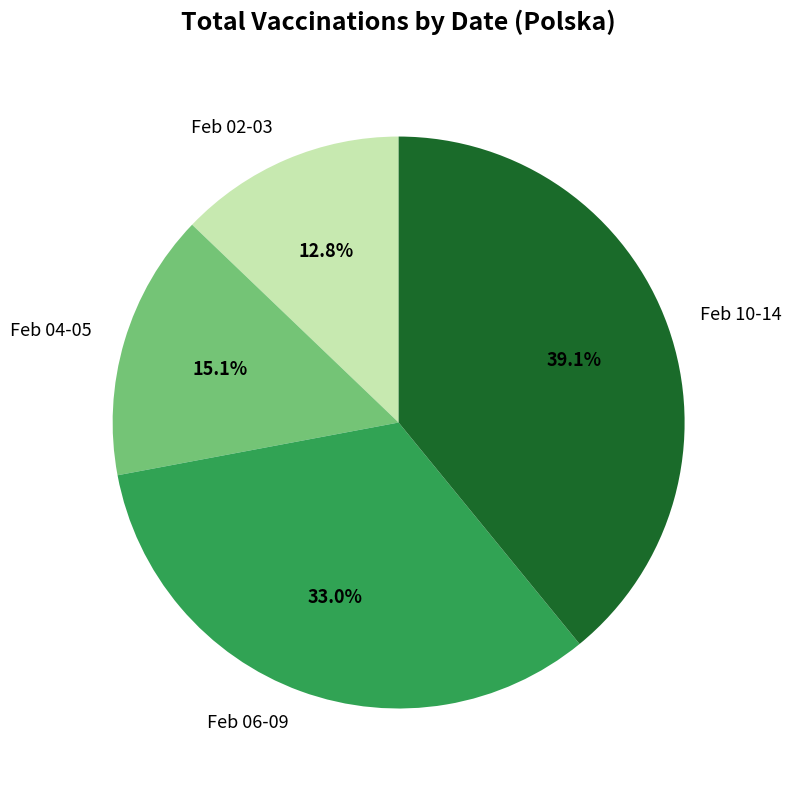

Count the number of slices in the pie.

4